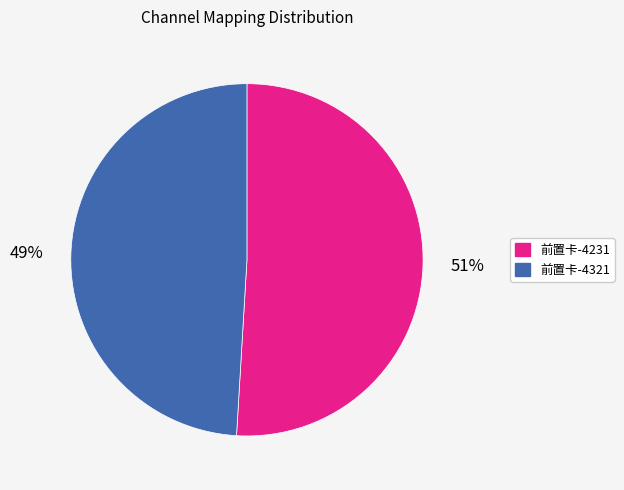

Which has a higher value, 前置卡-4231 or 前置卡-4321?

前置卡-4231